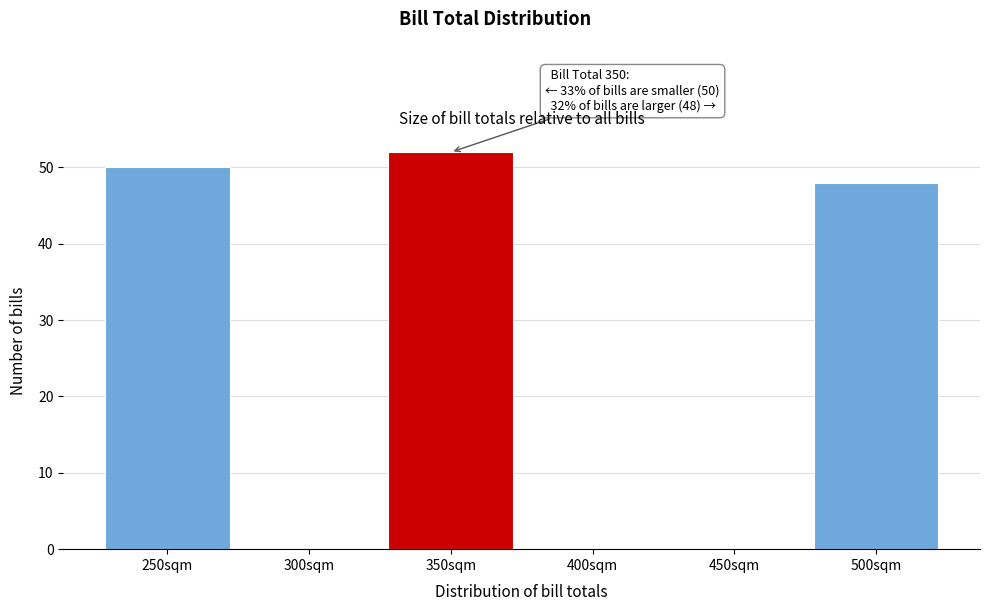

Between 500sqm and 250sqm, which is larger?

250sqm